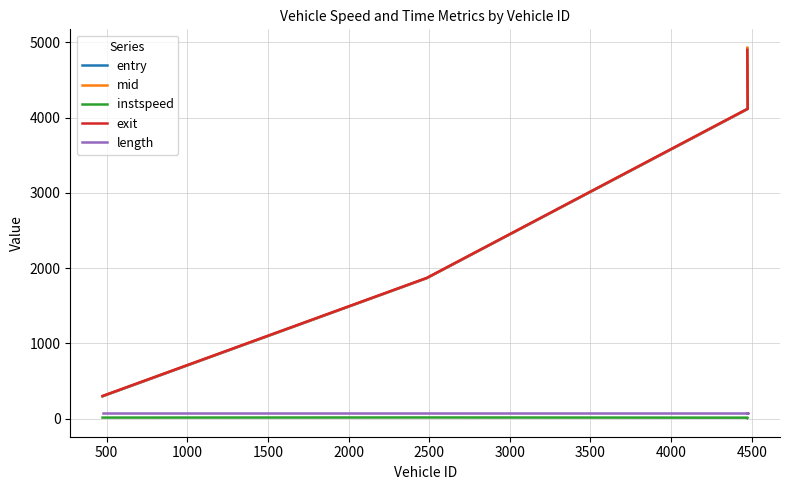

Between 1000 and 1500, which series saw the biggest shift?

entry